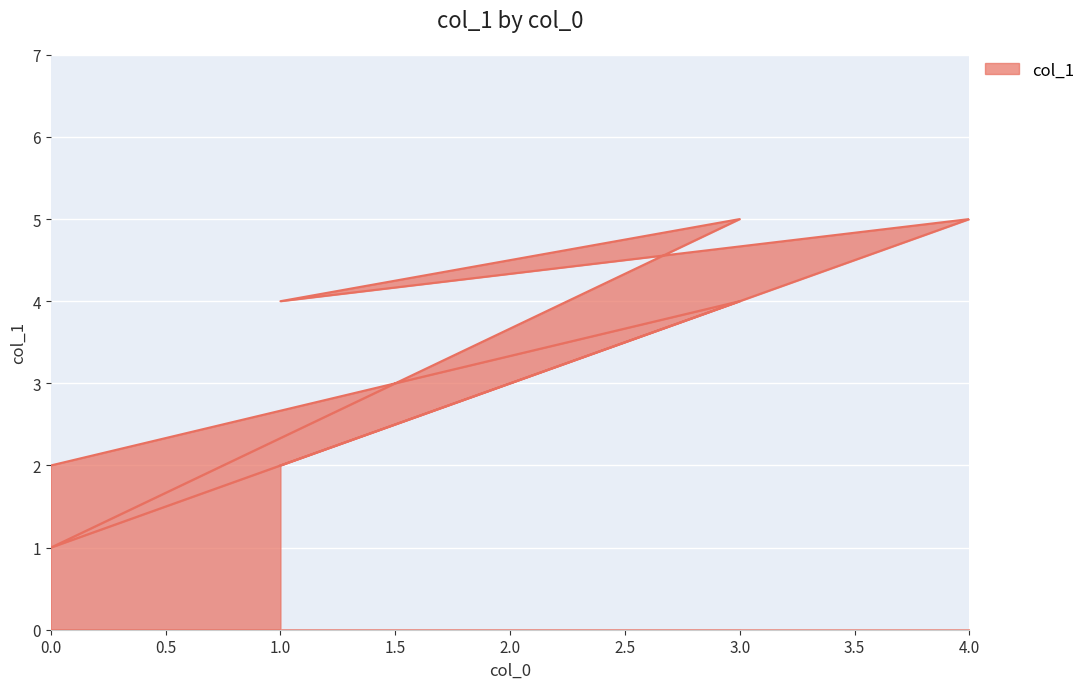

At which category does the data reach its first local peak?

3